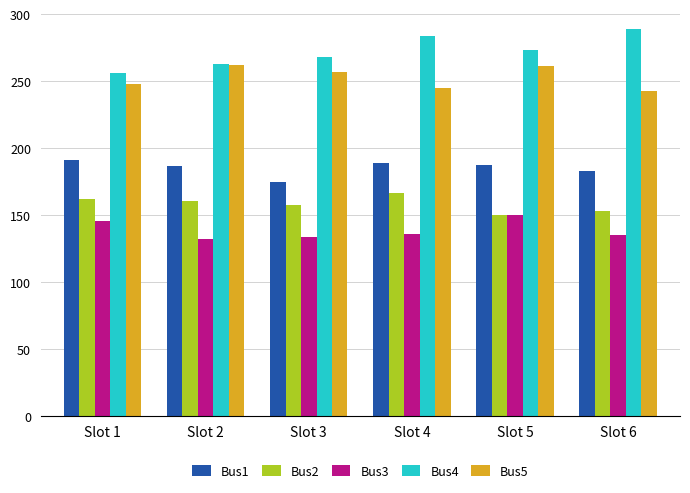

How many bars are there in each group?

5